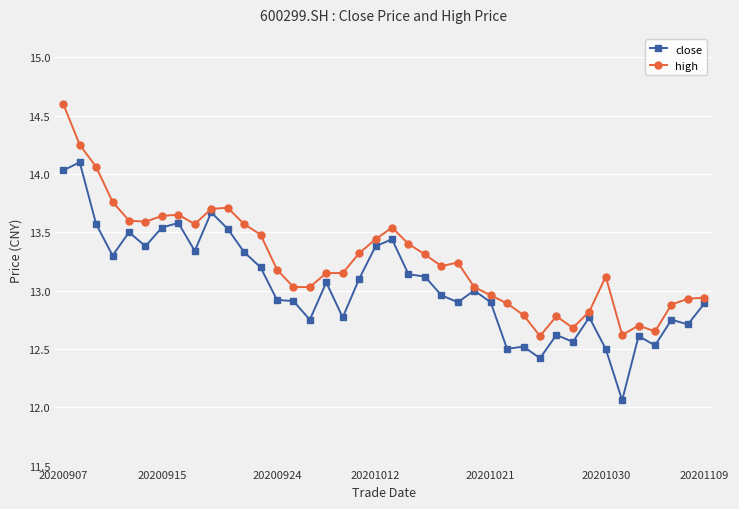

In close, how many points are lower than both neighbors (excluding endpoints)?

12